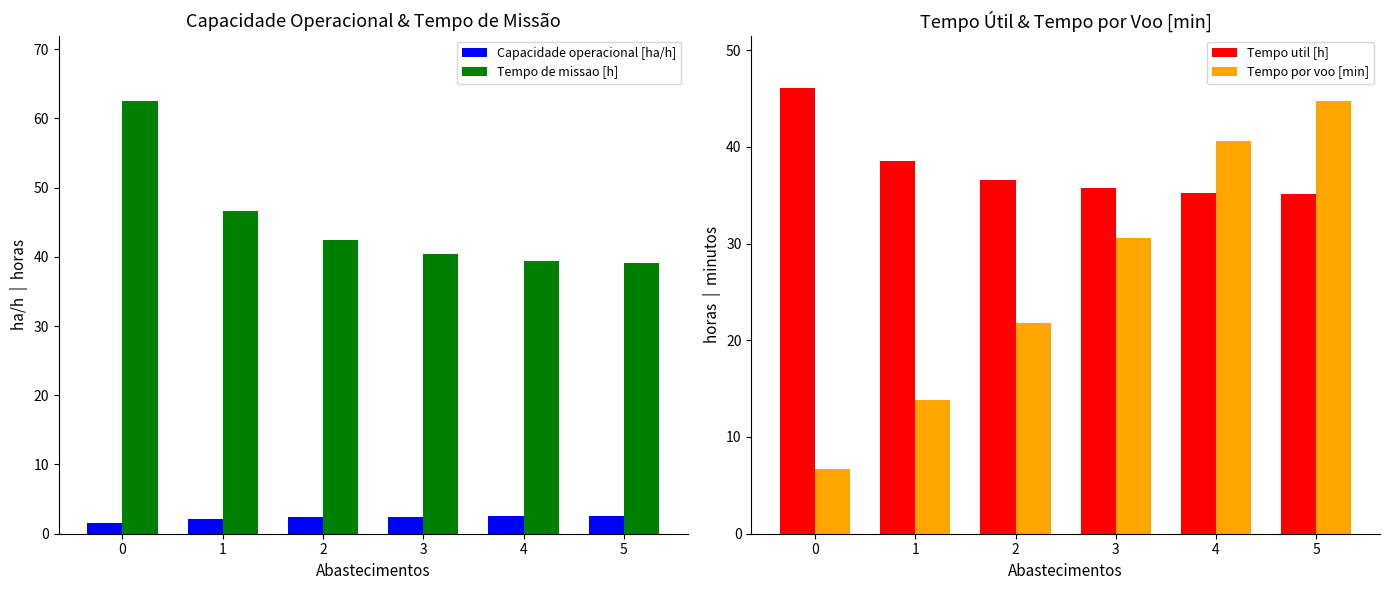

Which series has the largest total across all categories?

Tempo de missao [h]